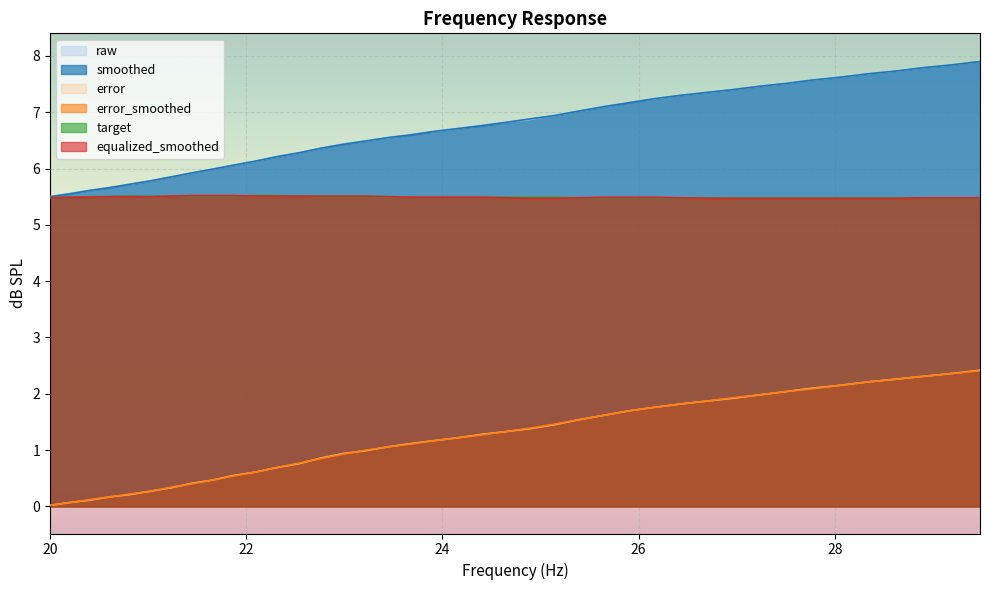

True or false: smoothed and error_smoothed intersect in this chart.

False